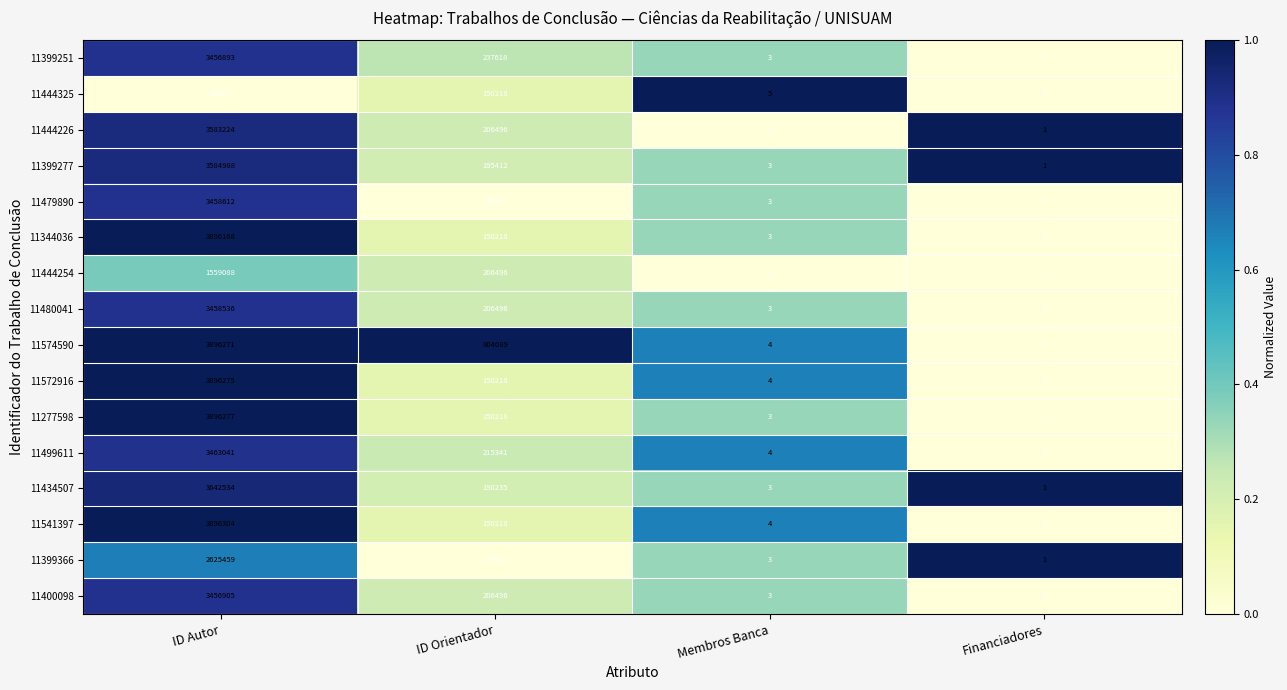

The value of 11480041 at ID Orientador is 77656. True or false?

False